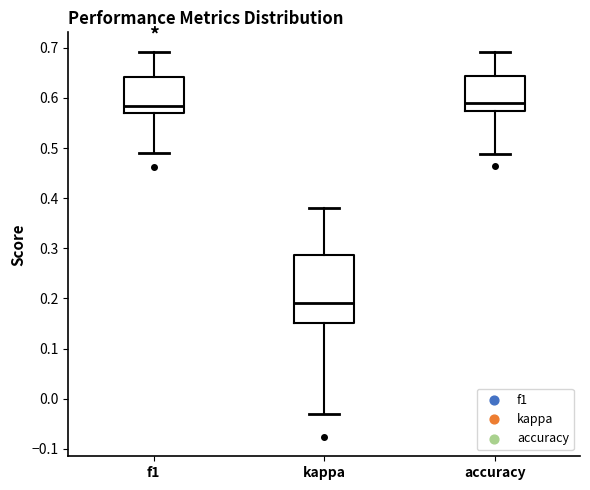

Which box is the tallest, from its lower edge to its upper edge?

kappa